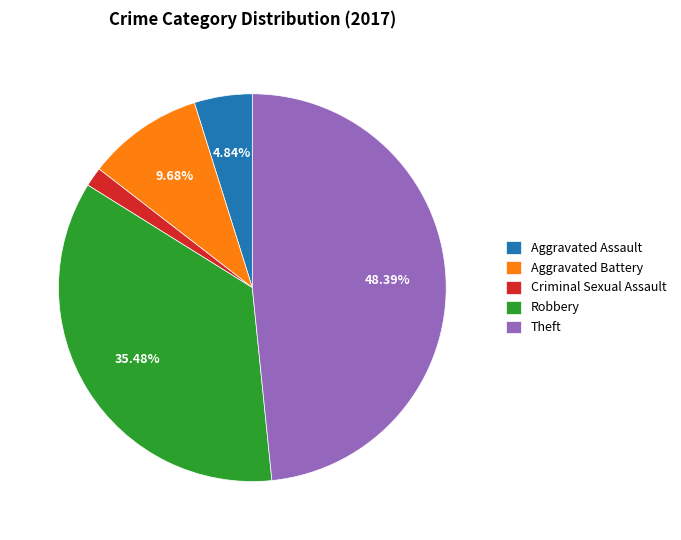

Which slice is the smallest?

Criminal Sexual Assault